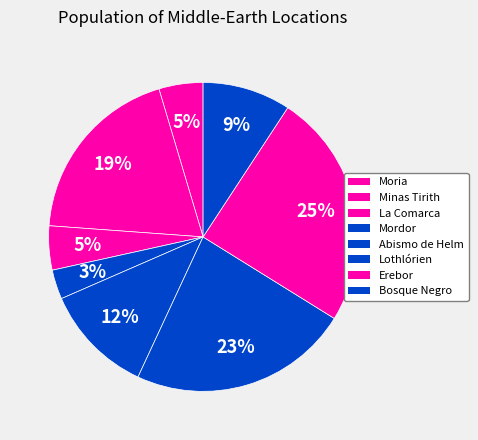

Does Minas Tirith represent more than half of the total?

No